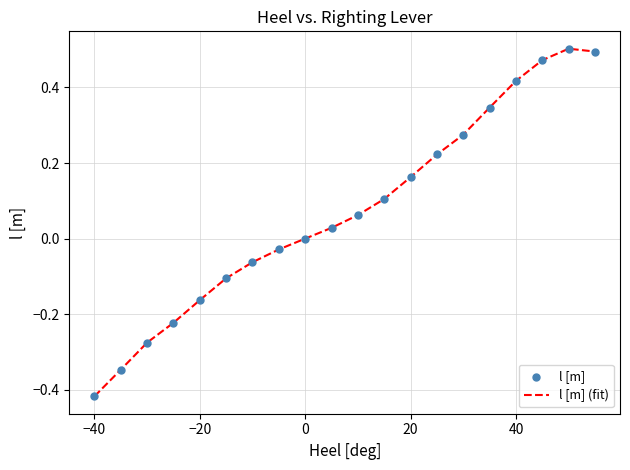

What is the difference between the maximum and minimum values?

0.9